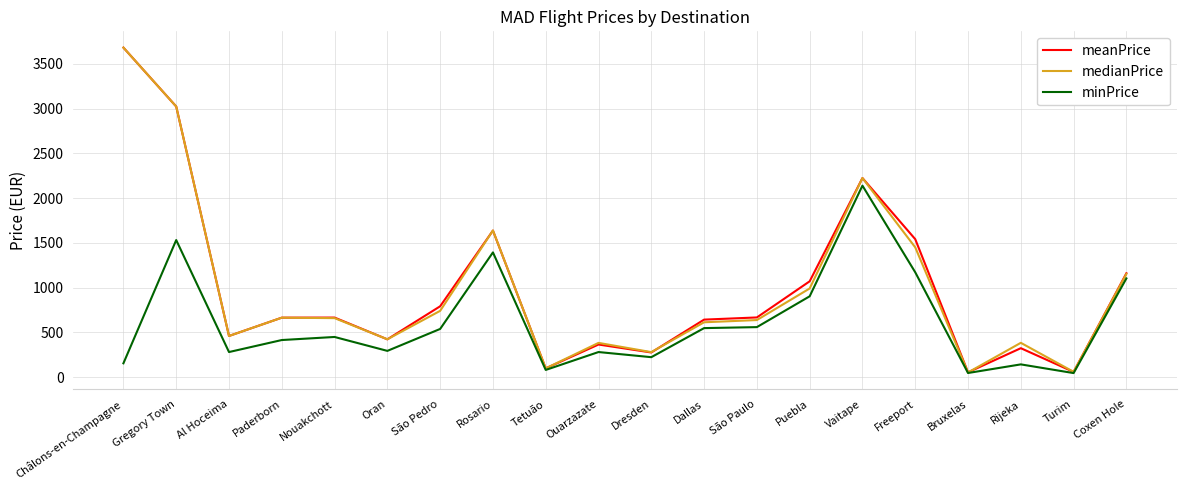

Is the value of medianPrice at Rijeka greater than the value of meanPrice at Paderborn?

No